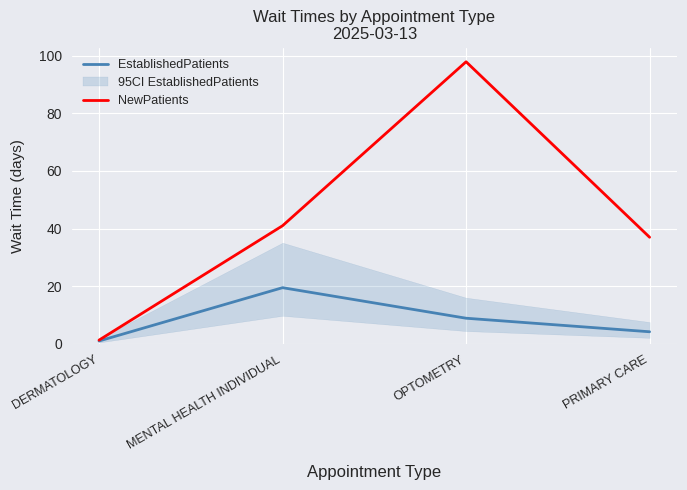

Where is NewPatients nearest to the value 49?

MENTAL HEALTH INDIVIDUAL